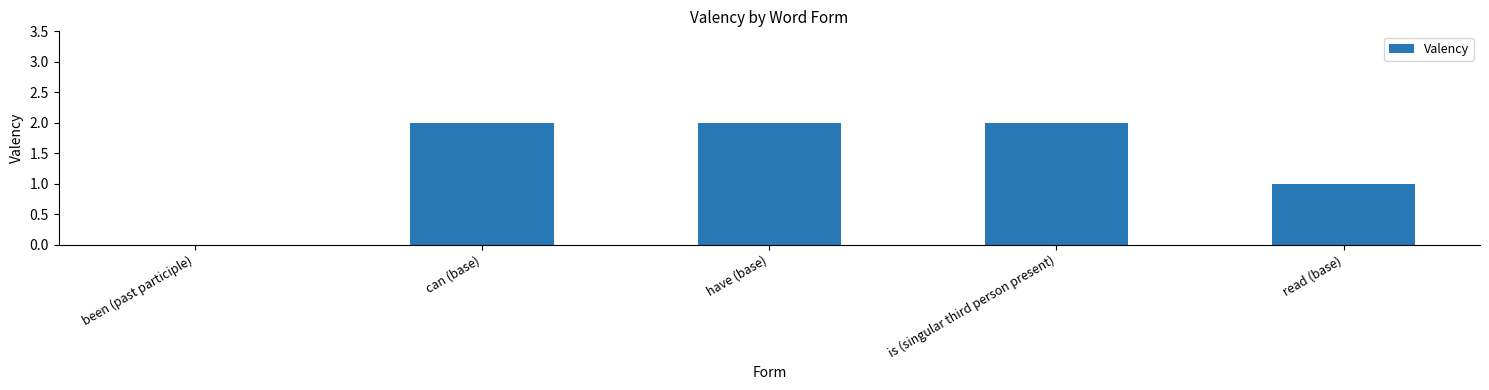

What is the difference between the values at read (base) and been (past participle)?

1